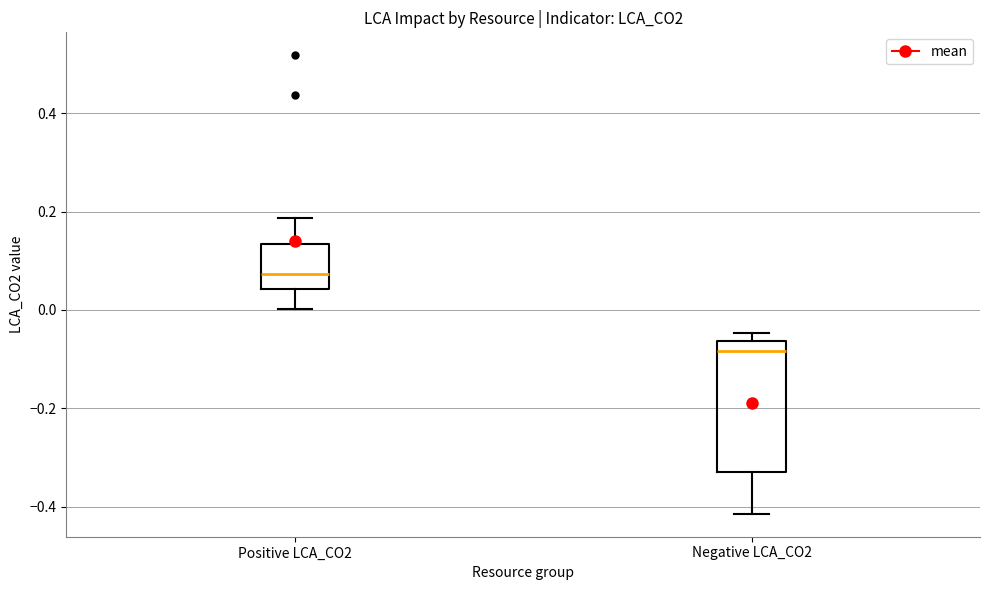

Reading left to right, read every box against the y-axis: the position of its median line, the range the box covers, and the ends of its whiskers. The values are not printed on the chart, so give them approximately, as read against the axis.

Positive LCA_CO2: median 0.08, box 0.04 to 0.14, whiskers 0.00 to 0.18
Negative LCA_CO2: median -0.08, box -0.32 to -0.06, whiskers -0.42 to -0.04